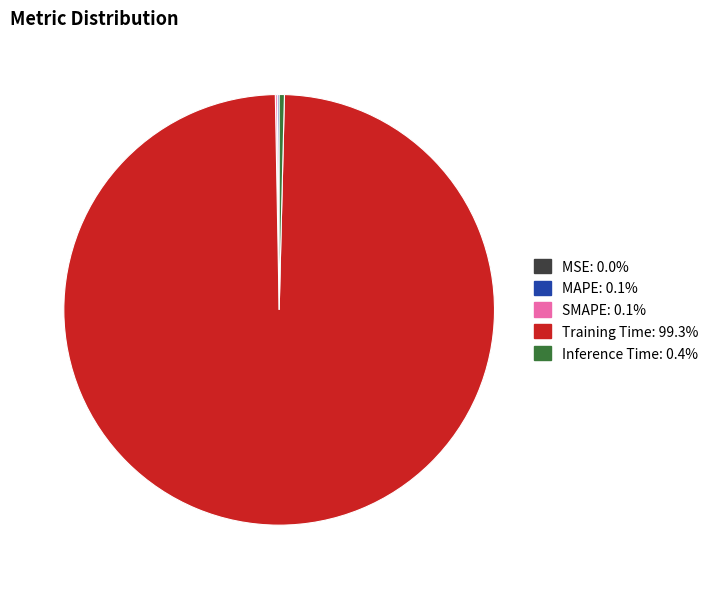

What is the largest slice in the pie chart?

Training Time